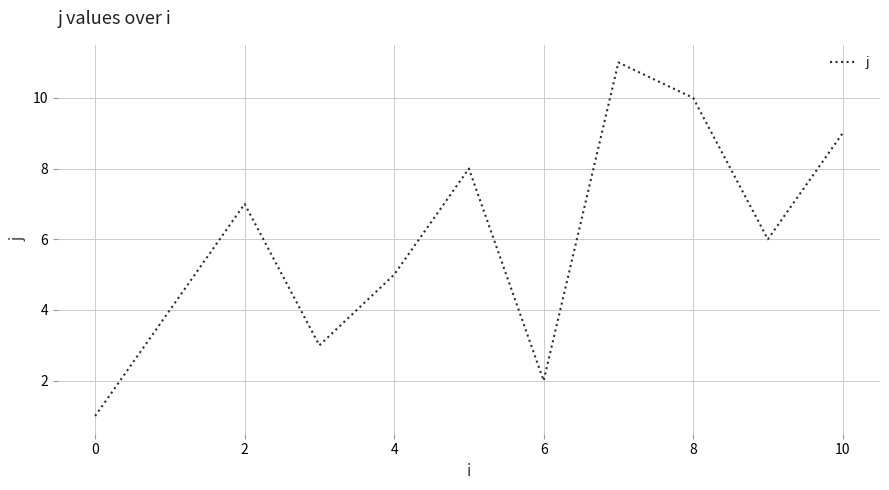

What is the maximum value shown in the chart?

11